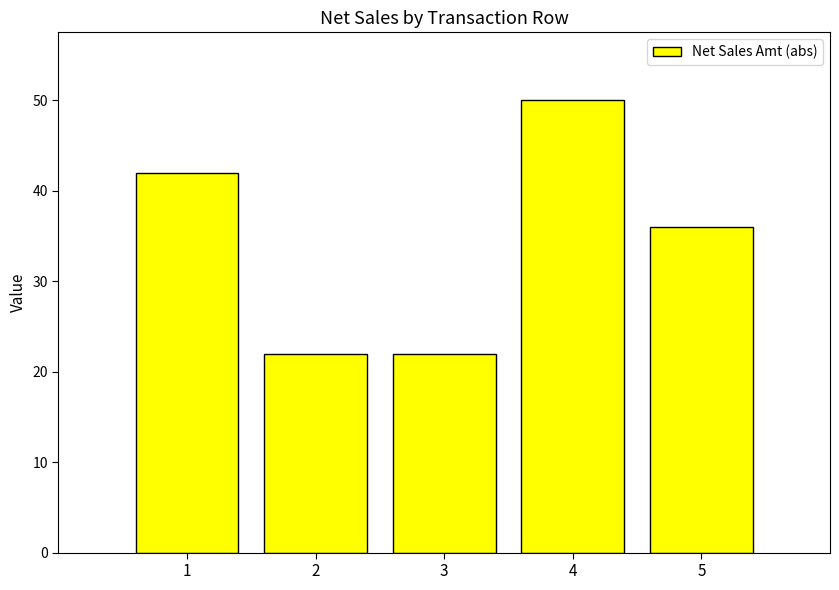

What is the ratio of the value at 3 to the value at 5?

0.6